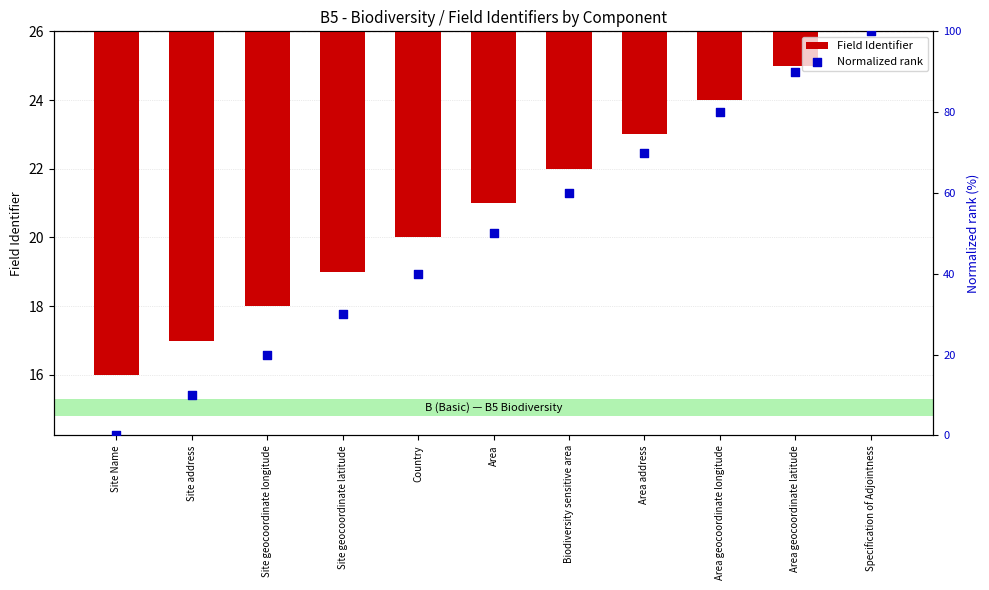

Which series has the largest total across all categories?

Normalized rank